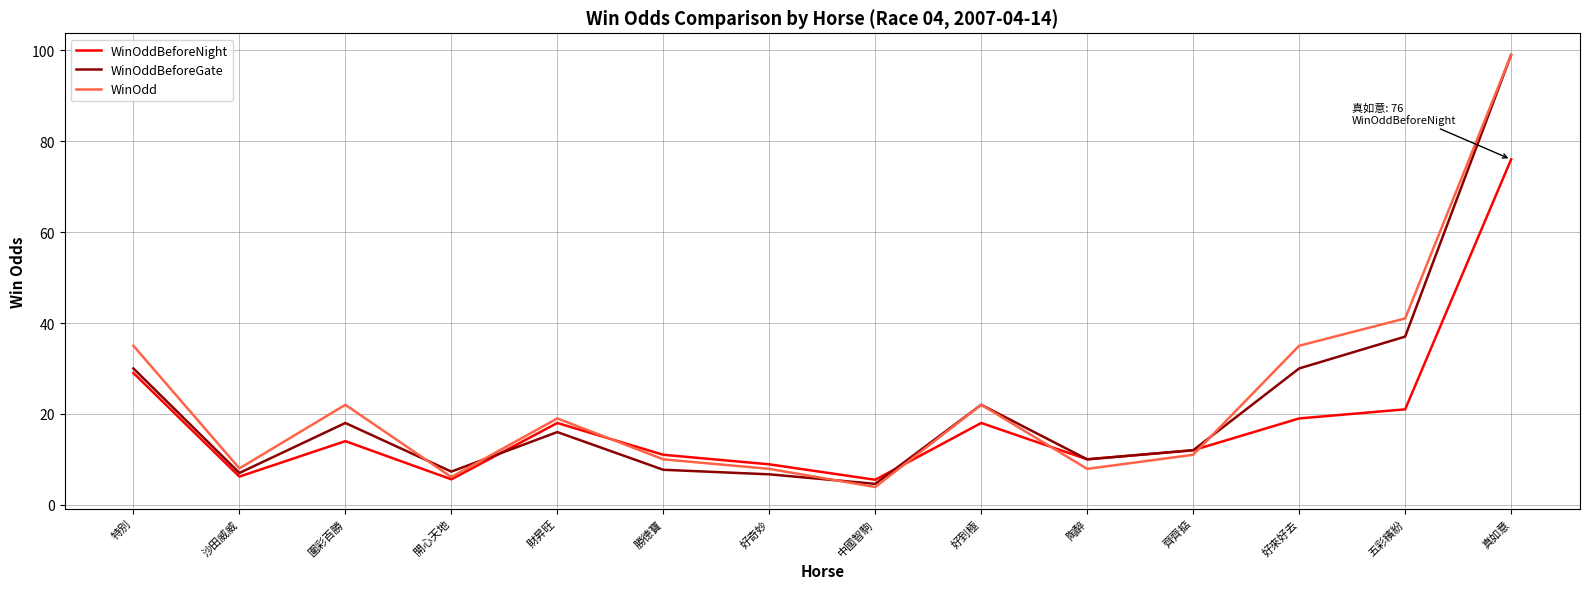

True or false: WinOdd and WinOddBeforeNight intersect in this chart.

True